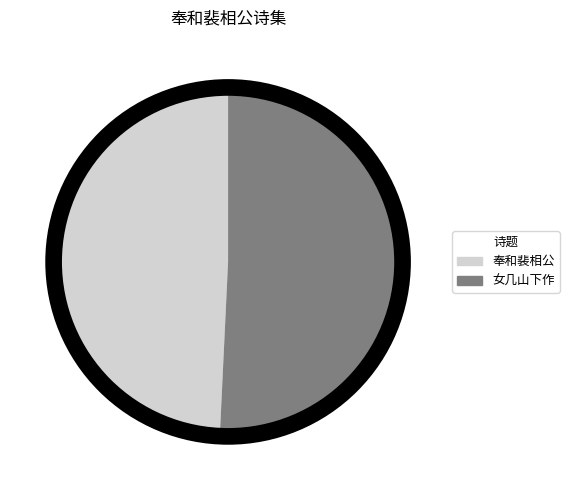

Rank the categories by value from lowest to highest.

奉和裴相公, 奉和裴相公东征途经女几山下作